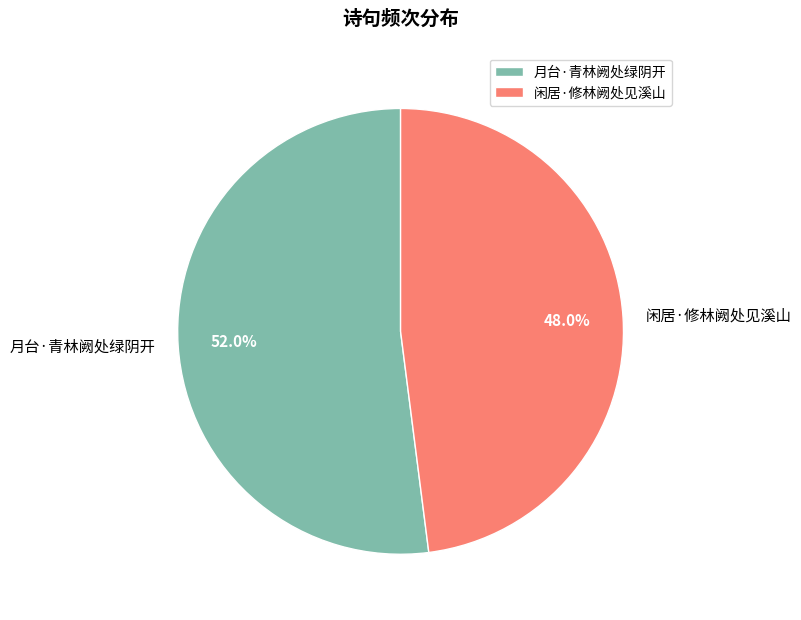

Which slice represents more than half of the pie?

月台·青林阙处绿阴开